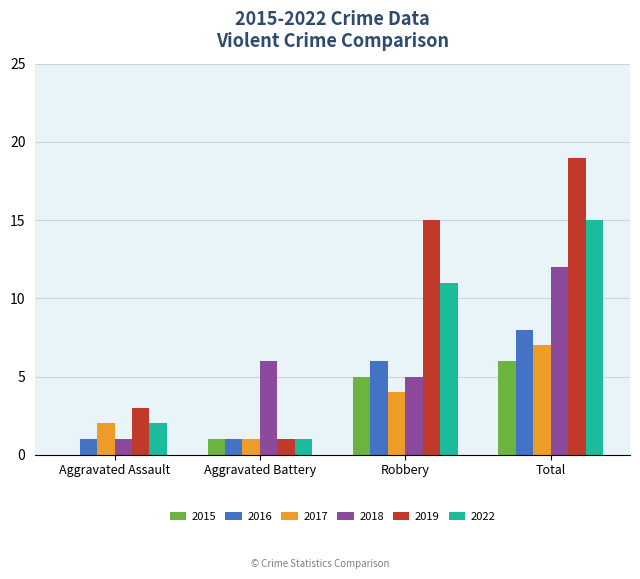

What is the sum of all 2019 values?

38